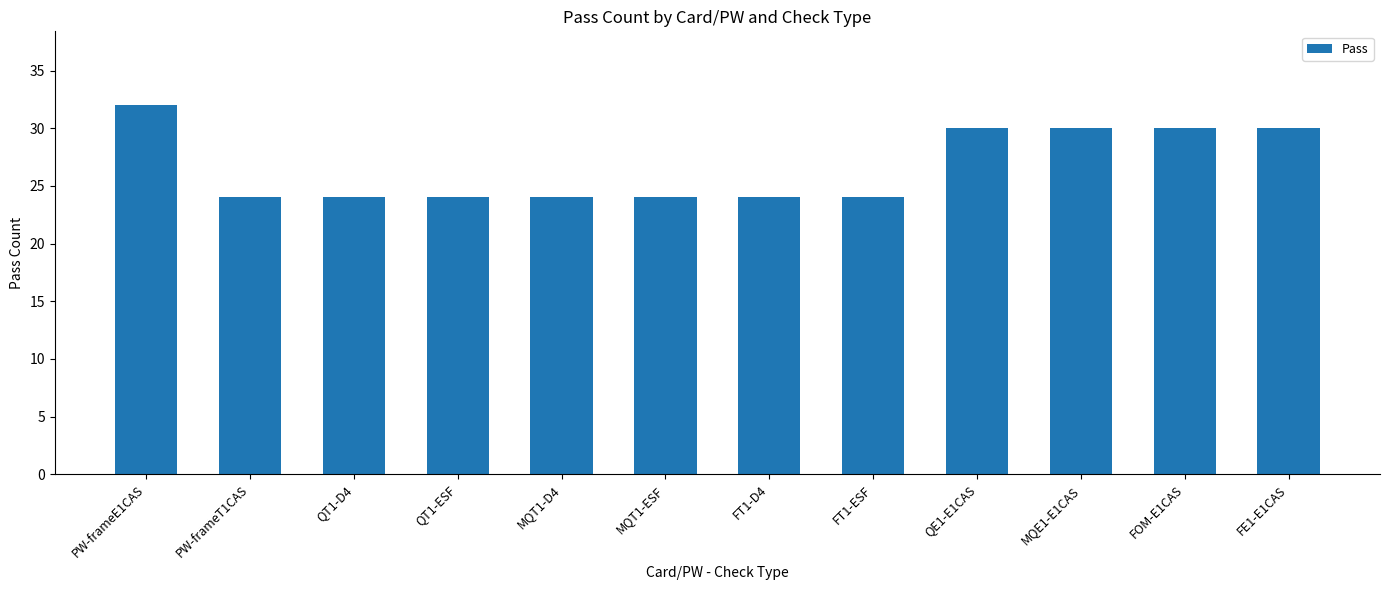

True or false: the data shows 36 at FT1-ESF.

False